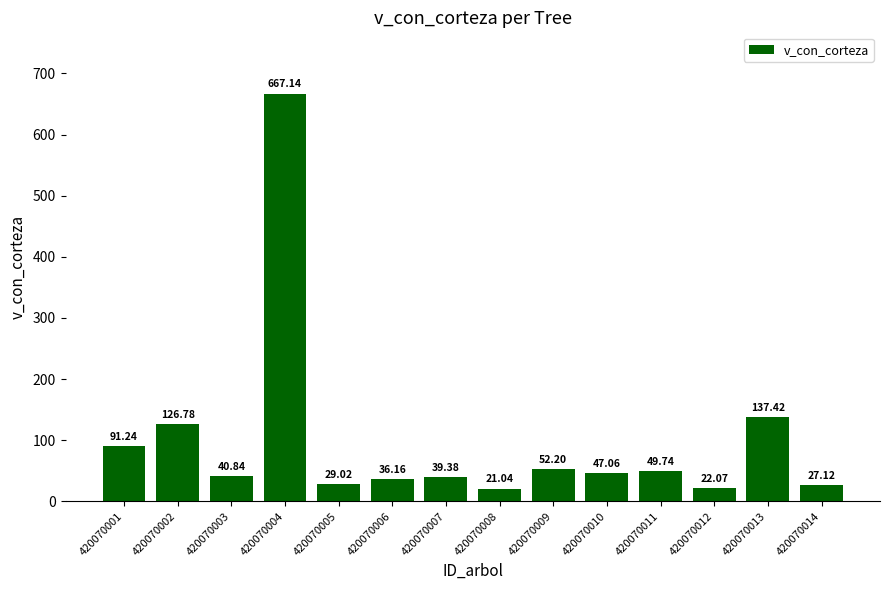

What is the greatest value displayed?

667.1